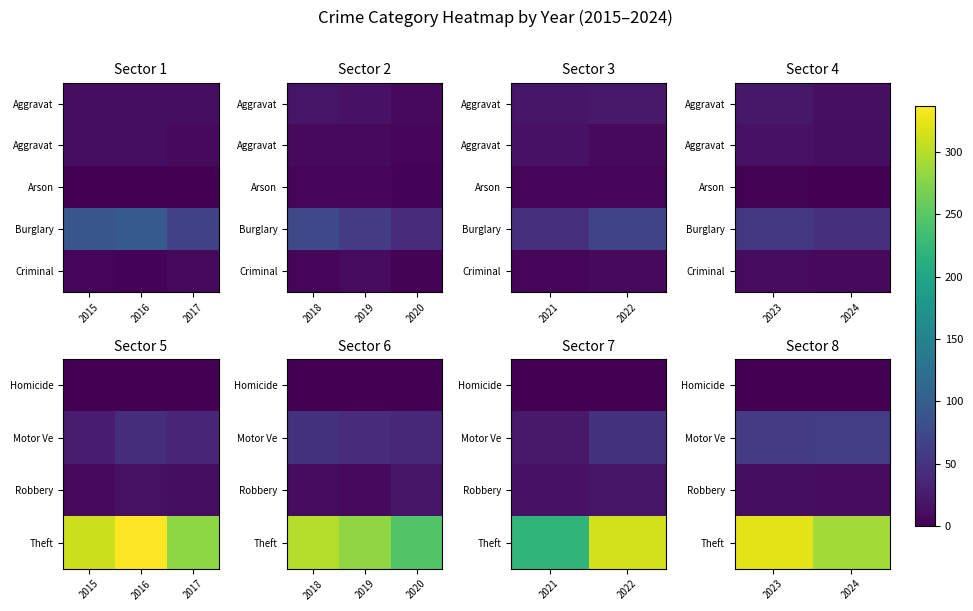

Between 2023 and 2024, which series saw the biggest shift?

Theft